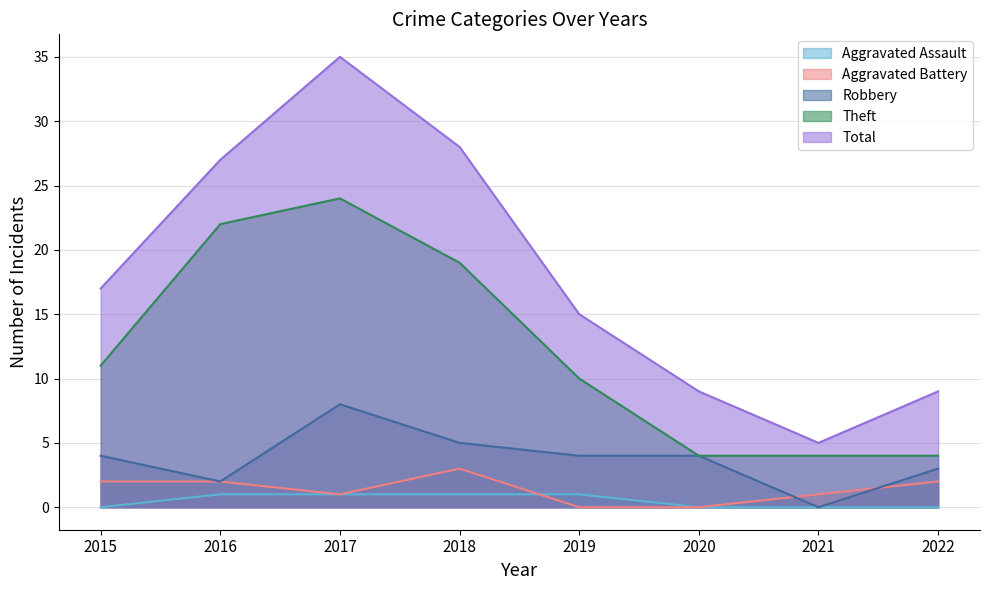

What are all the series names shown in the legend?

Aggravated Assault, Aggravated Battery, Robbery, Theft, Total